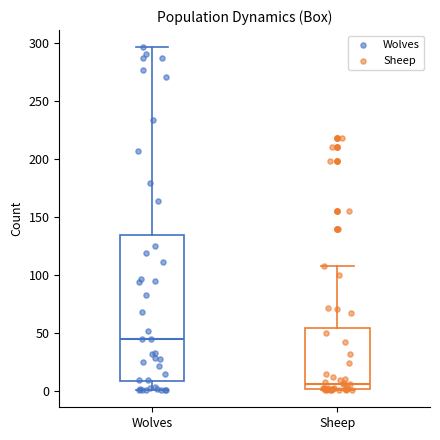

Reading left to right, transcribe this box plot: for each box, give where its median line is, the range the box spans, and where its two whiskers end, as read against the y-axis. The values are not printed on the chart, so give them approximately, as read against the axis.

Wolves: median 45, box 10 to 135, whiskers 0 to 295
Sheep: median 5, box 0 to 55, whiskers 0 to 110